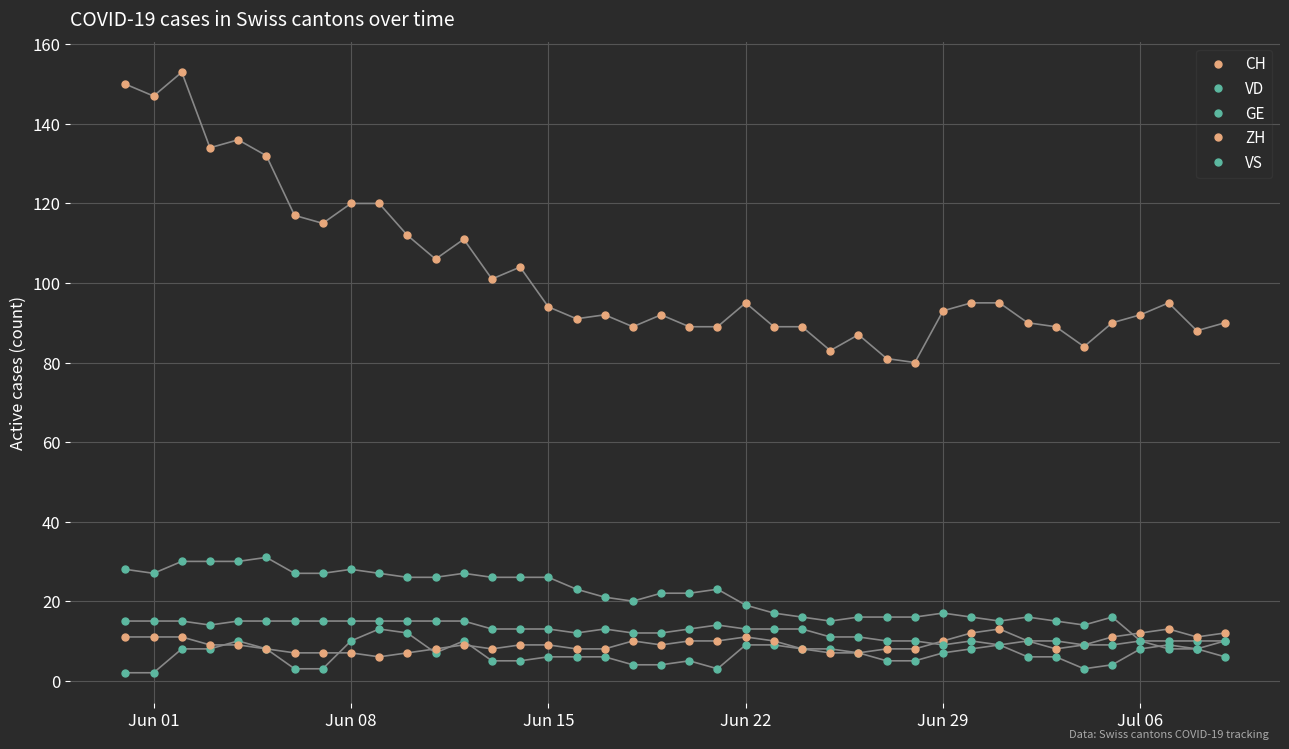

What is the smallest value displayed?

2